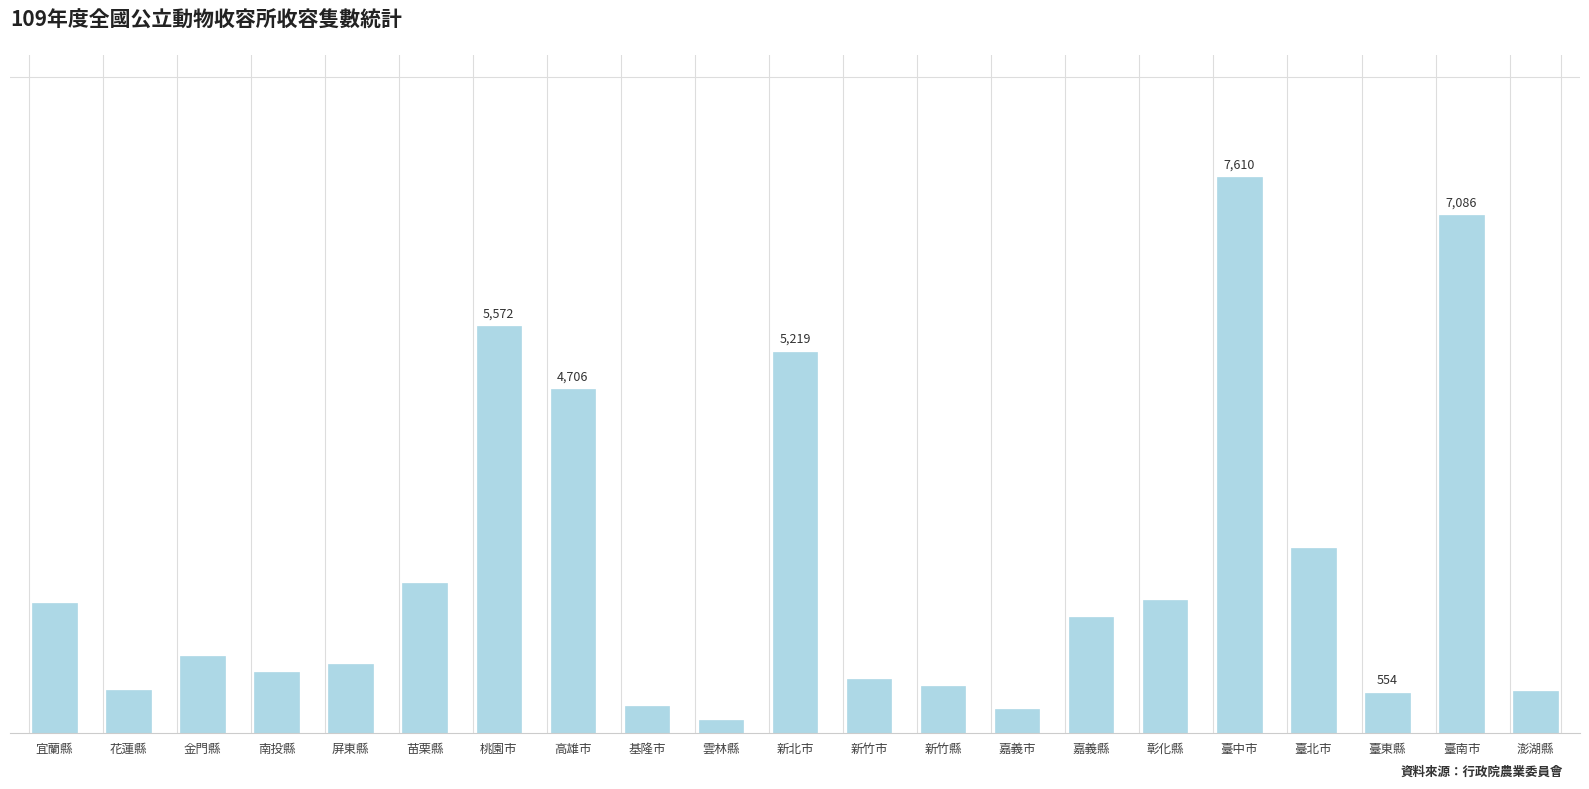

Are the bars horizontal?

No